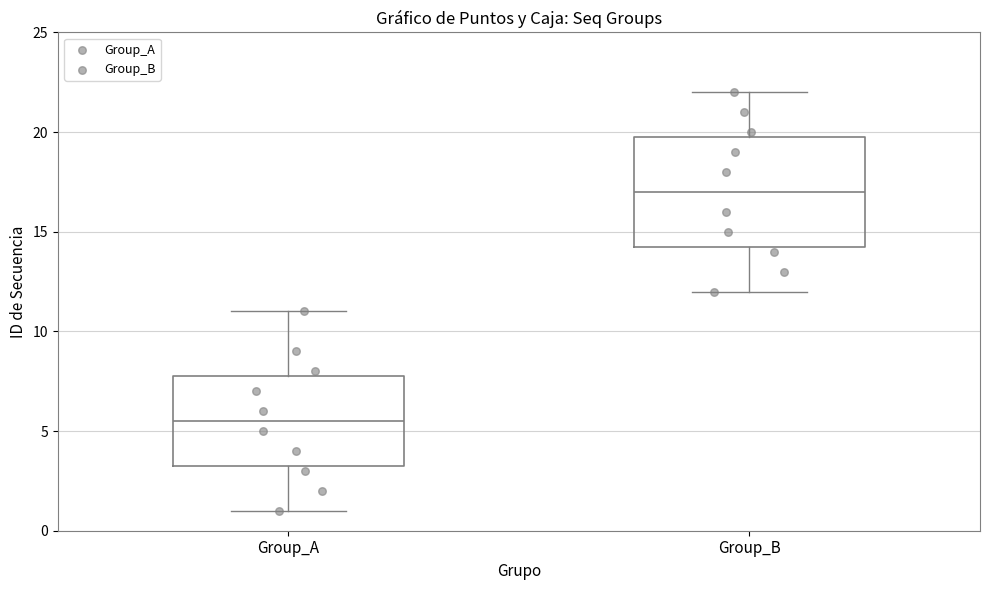

Reading left to right, transcribe this box plot: for each box, give where its median line is, the range the box spans, and where its two whiskers end, as read against the y-axis. The values are not printed on the chart, so give them approximately, as read against the axis.

Group_A: median 5.5, box 3.5 to 8.0, whiskers 1.0 to 11.0
Group_B: median 17.0, box 14.5 to 20.0, whiskers 12.0 to 22.0